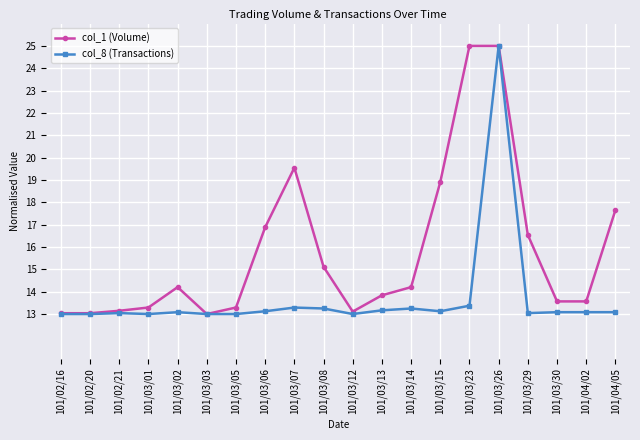

What is the difference between the maximum and minimum values in the col_1 (Volume) series?

12.0